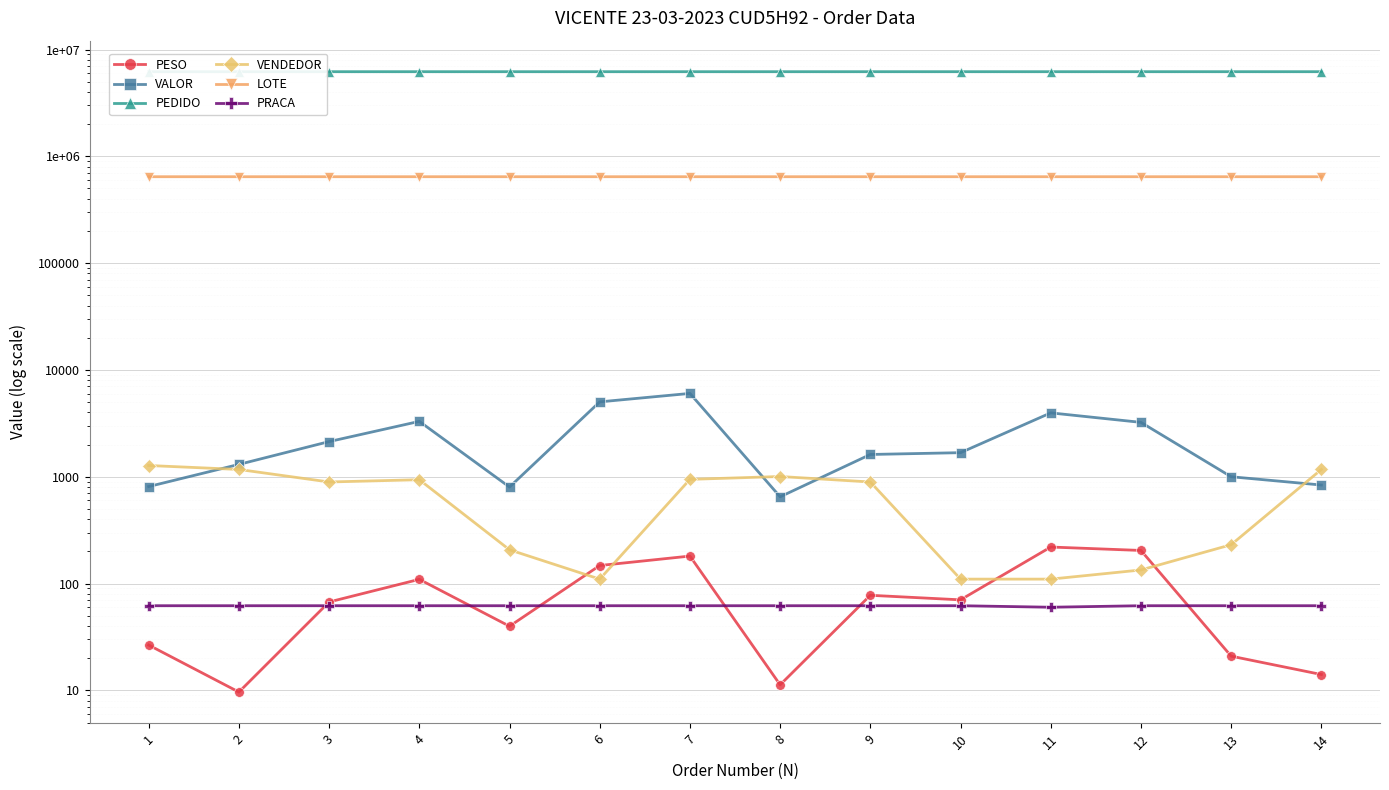

The LOTE series shows 644102.0 at 13. True or false?

True